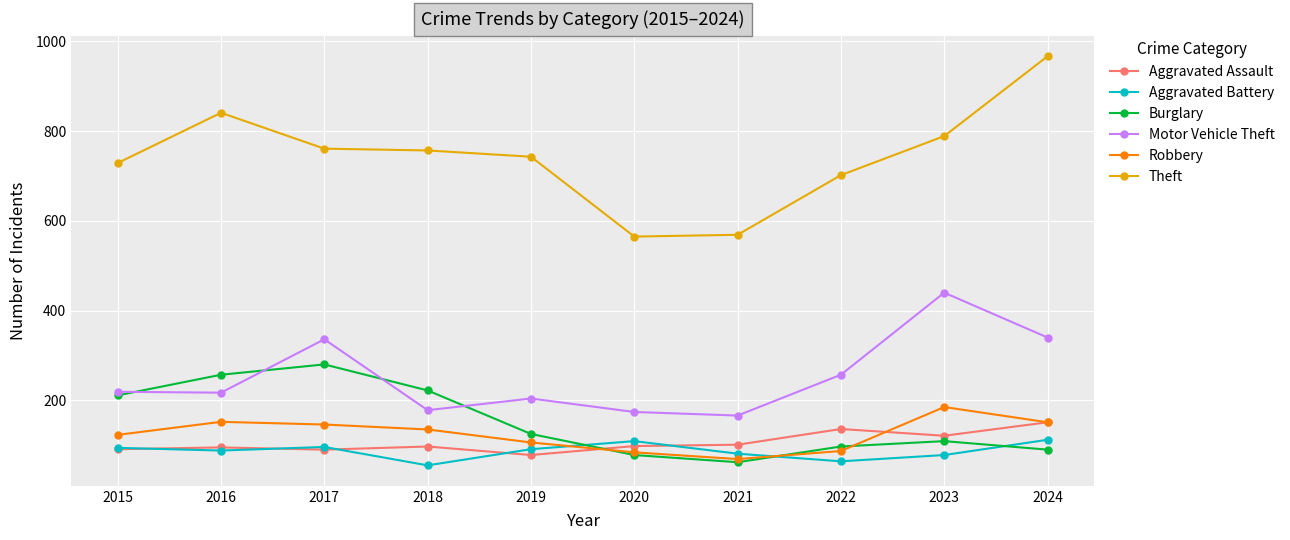

Between 2017 and 2022, which series saw the biggest shift?

Burglary